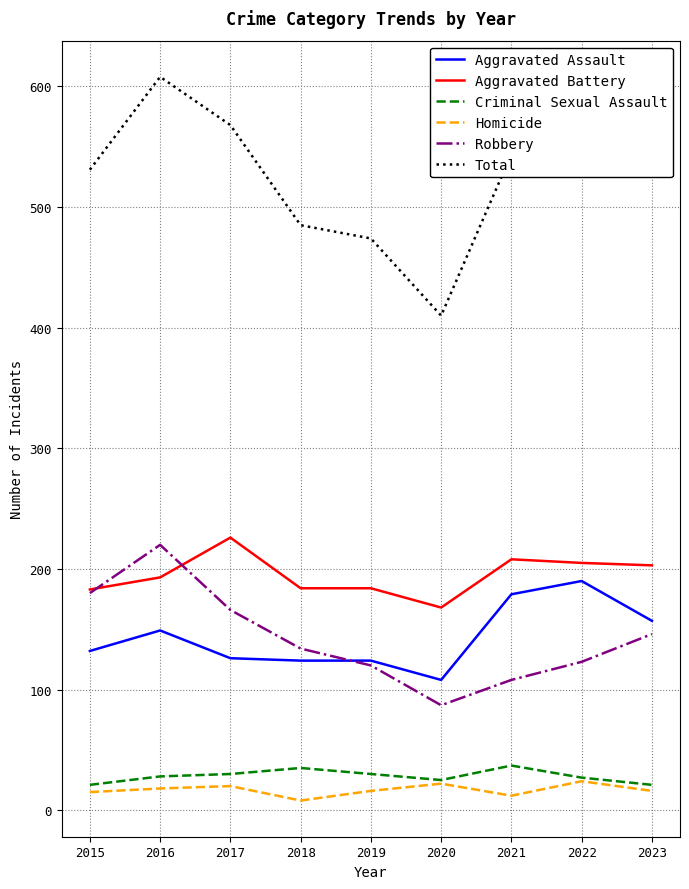

What is the smallest value displayed?

8